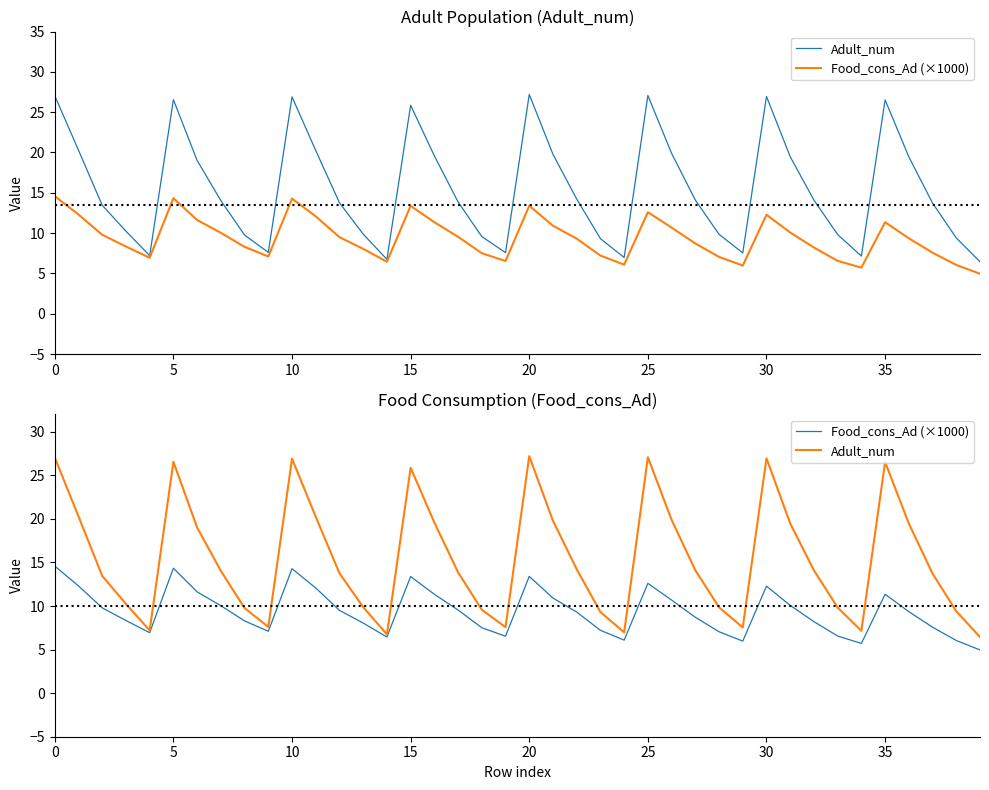

Read the Adult_num value at 26.

19.9